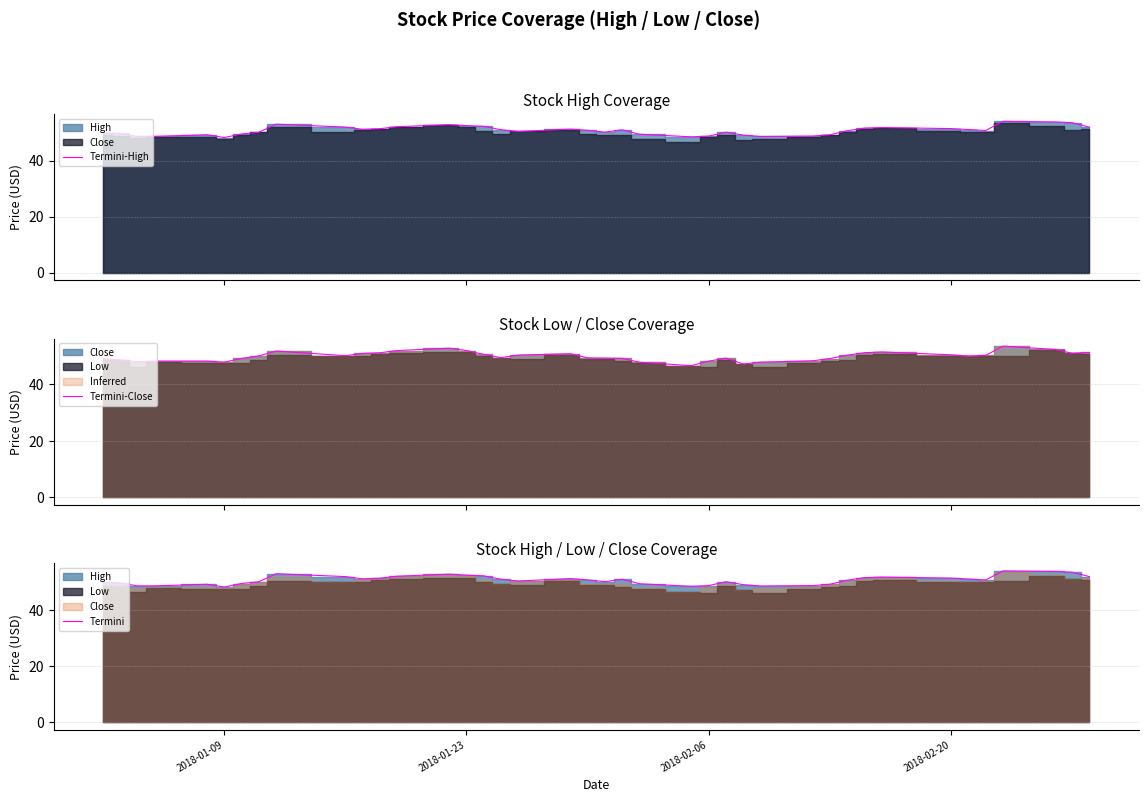

What is the average value of the Termini-Close series?

49.9